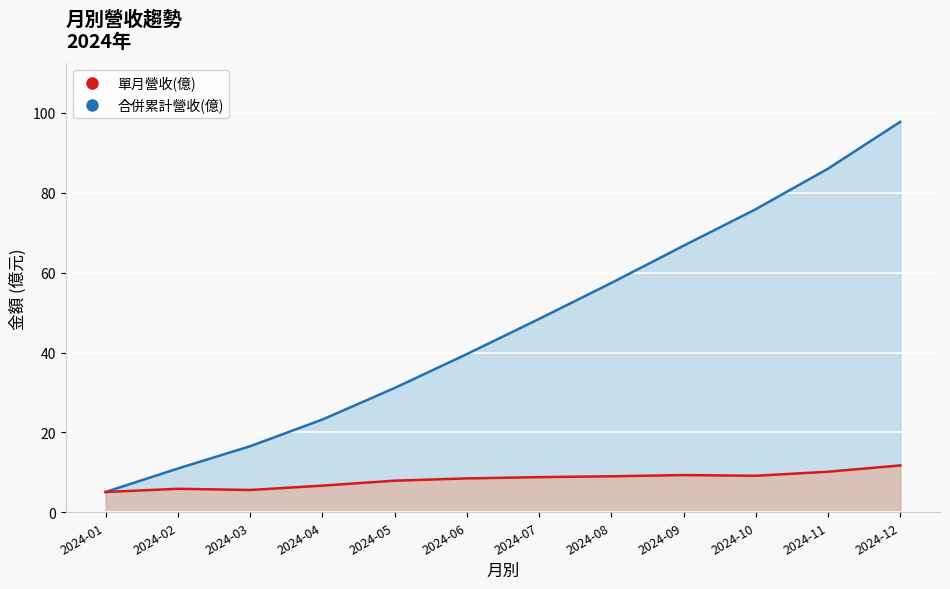

Which series has the largest total across all categories?

累計營收(億)